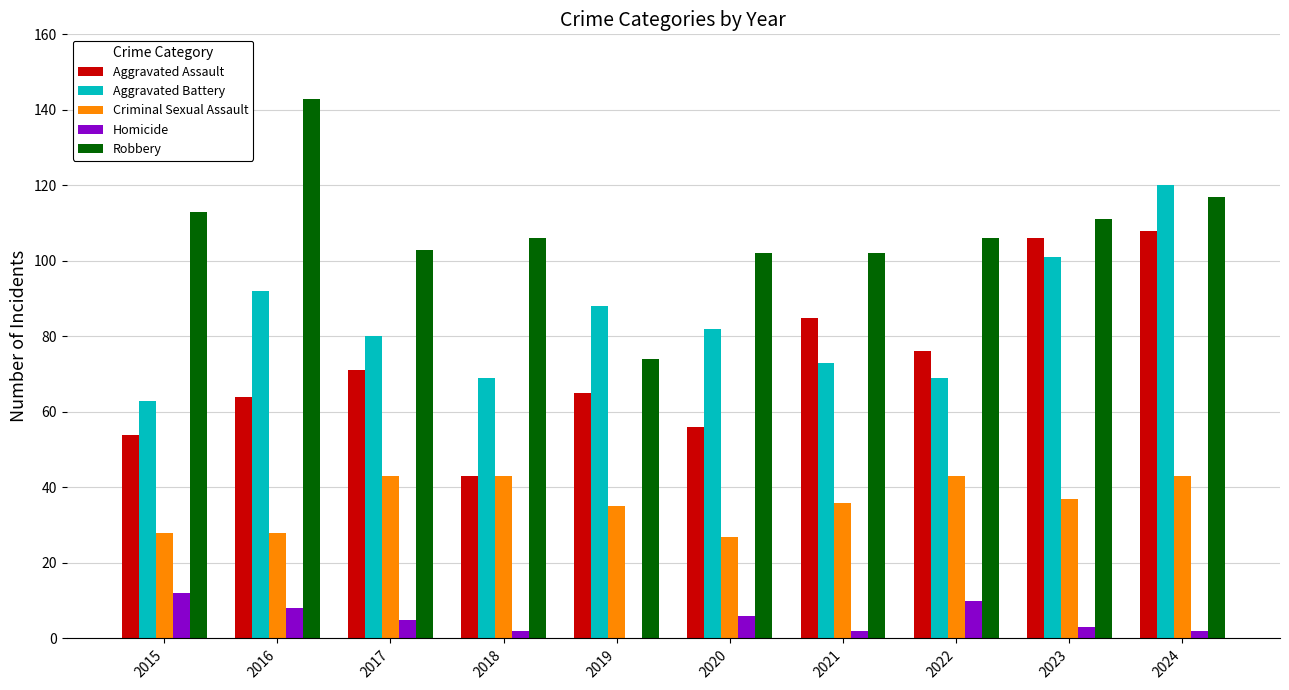

Which label corresponds to the largest value in the chart?

2016